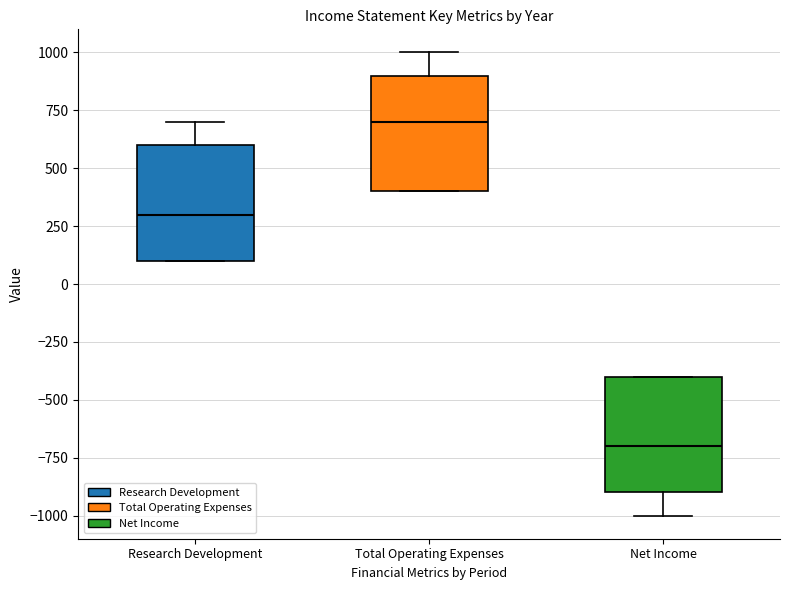

Which box's median line is the lowest?

Net Income